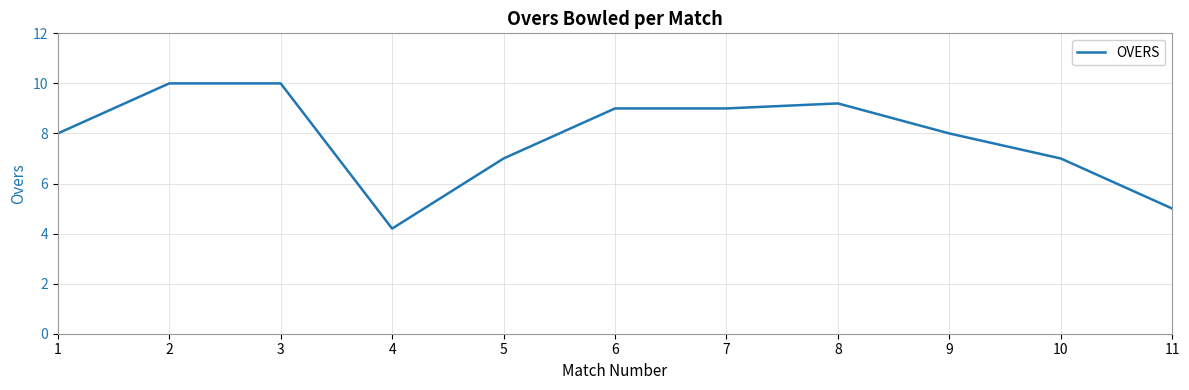

Reading left to right, what are all the values shown in this chart?

1=8.0	2=10.0	3=10.0	4=4.2	5=7.0	6=9.0	7=9.0	8=9.2	9=8.0	10=7.0	11=5.0